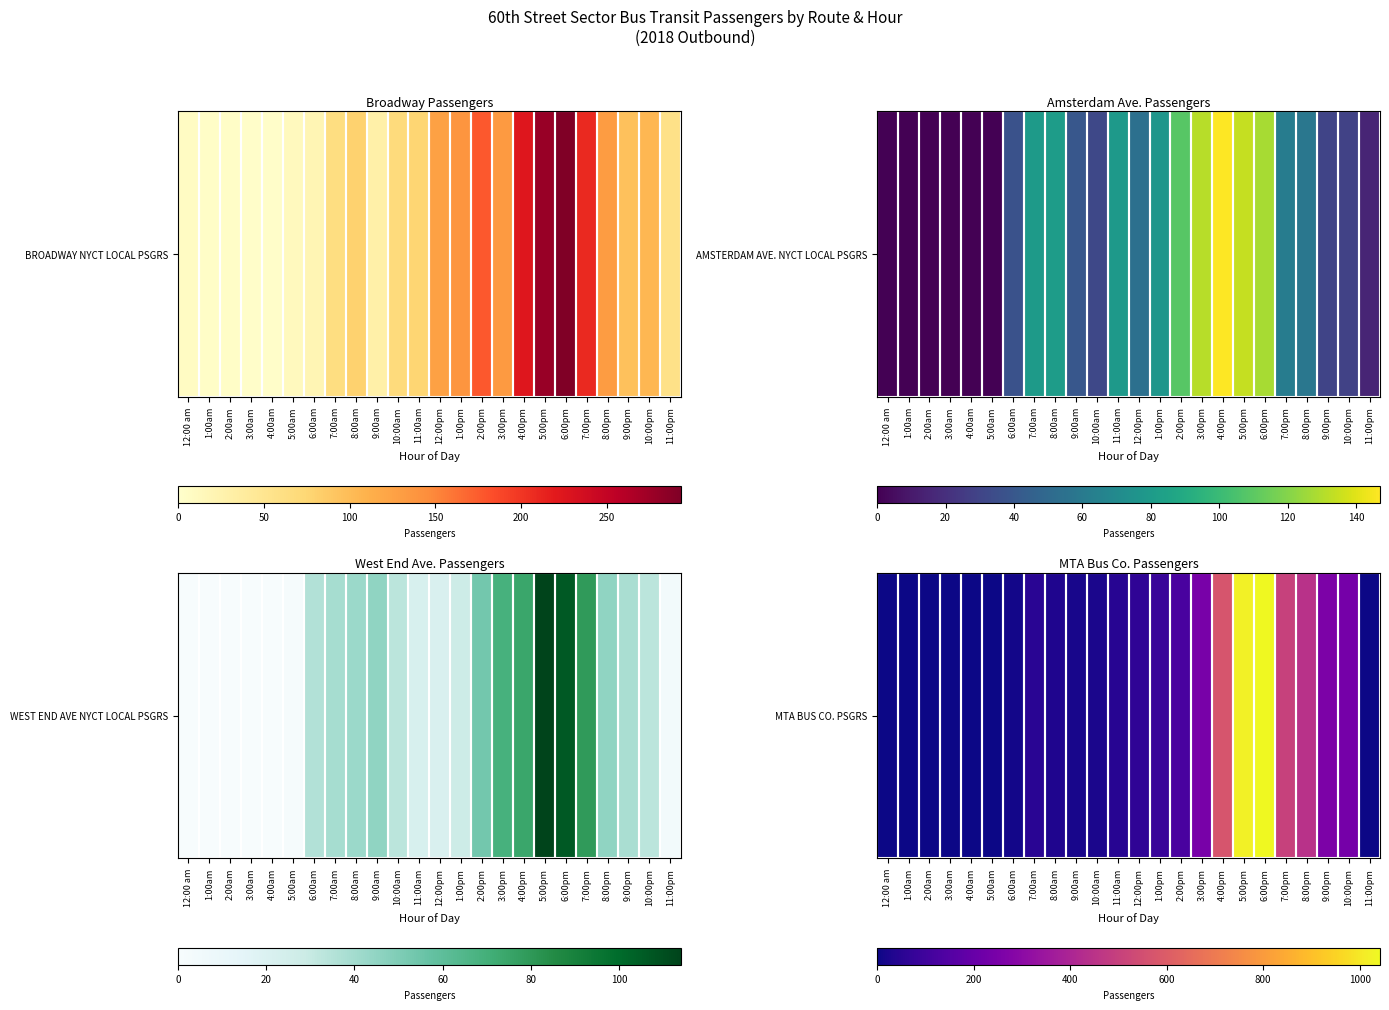

How many data points are less than 51?

12